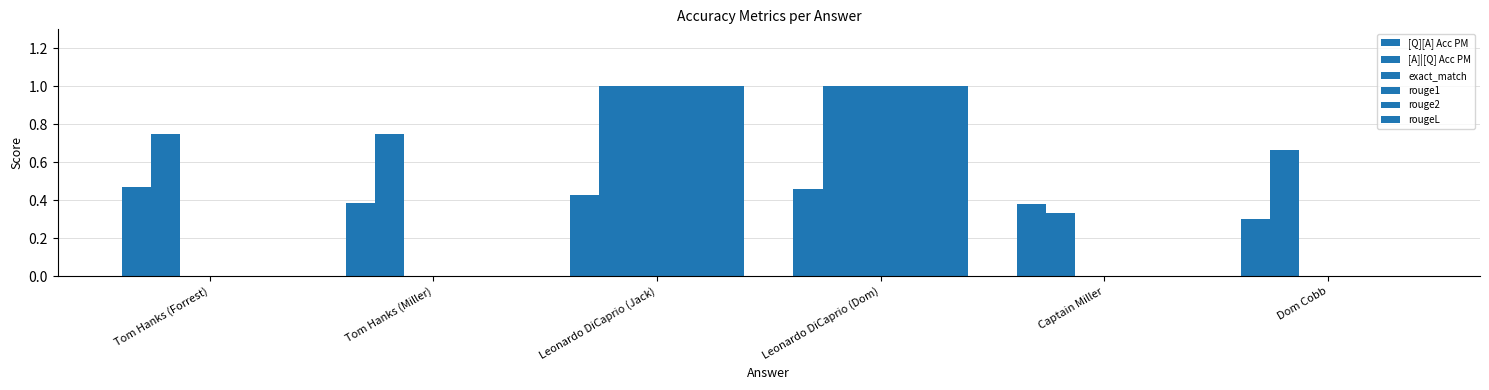

Are the bars horizontal?

No